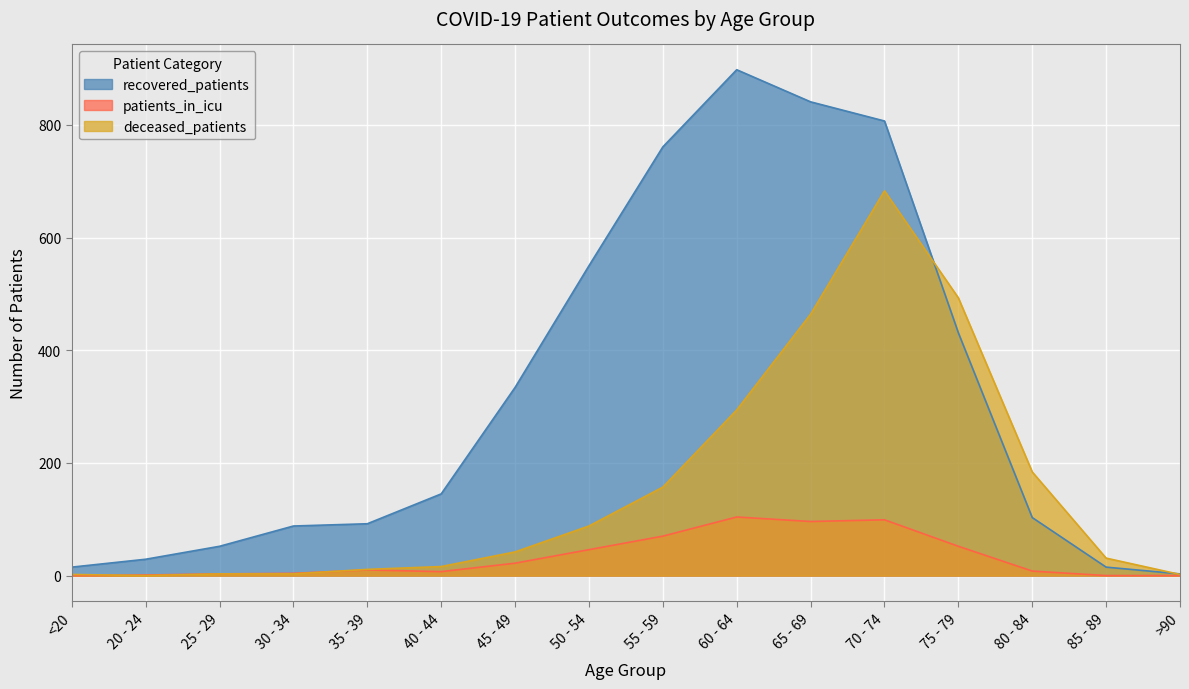

Between 30 - 34 and 80 - 84, which series saw the biggest shift?

deceased_patients